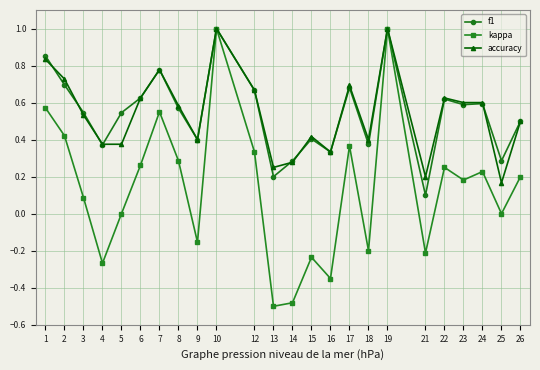

What is the sum of all accuracy values?

13.0